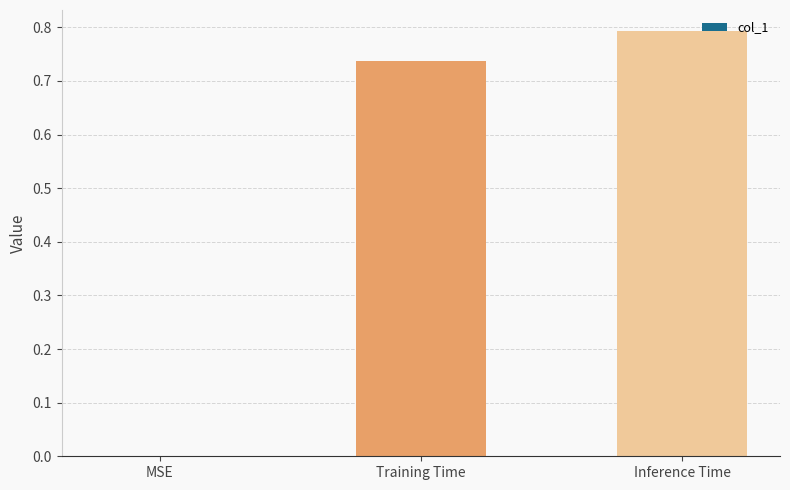

What is the change in value from MSE to Inference Time?

+0.8